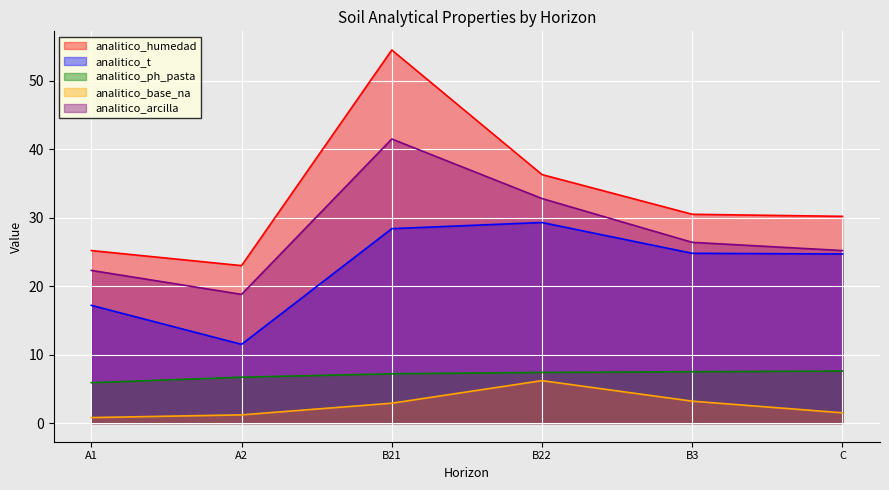

At how many categories does at least one series exceed 2?

6